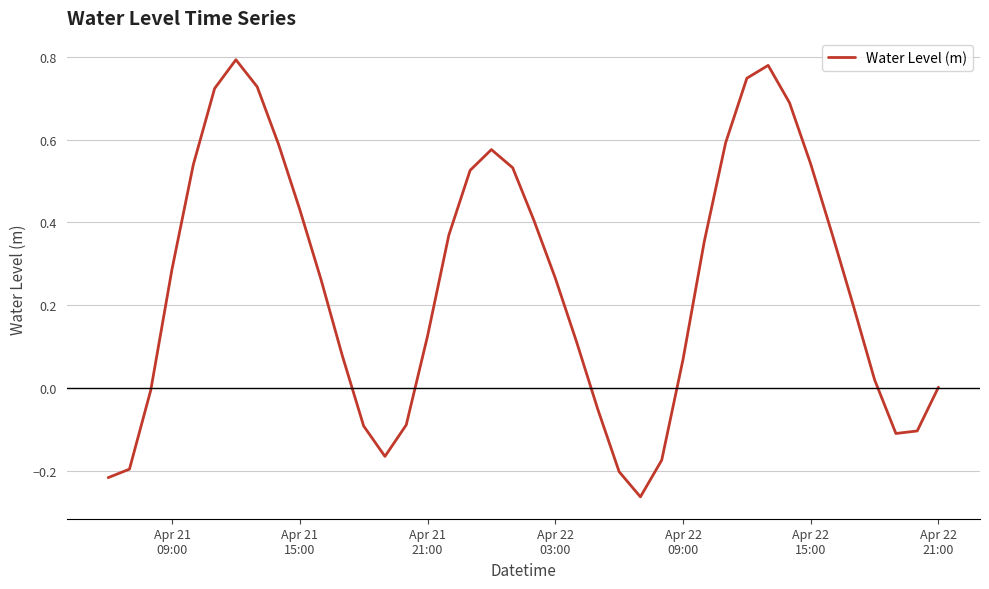

What is the difference between the maximum and minimum values?

1.1